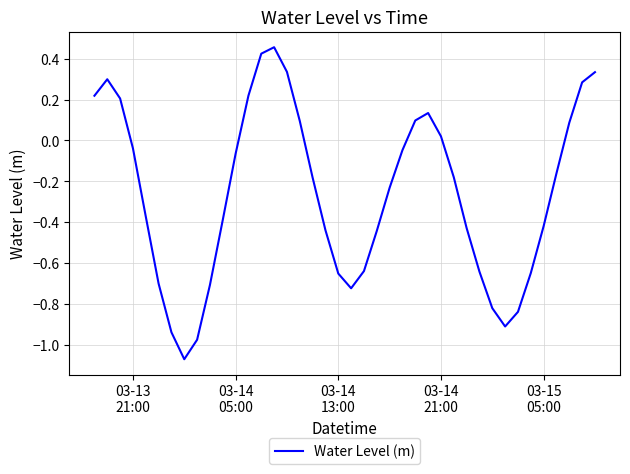

What is the difference between the maximum and minimum values?

1.5